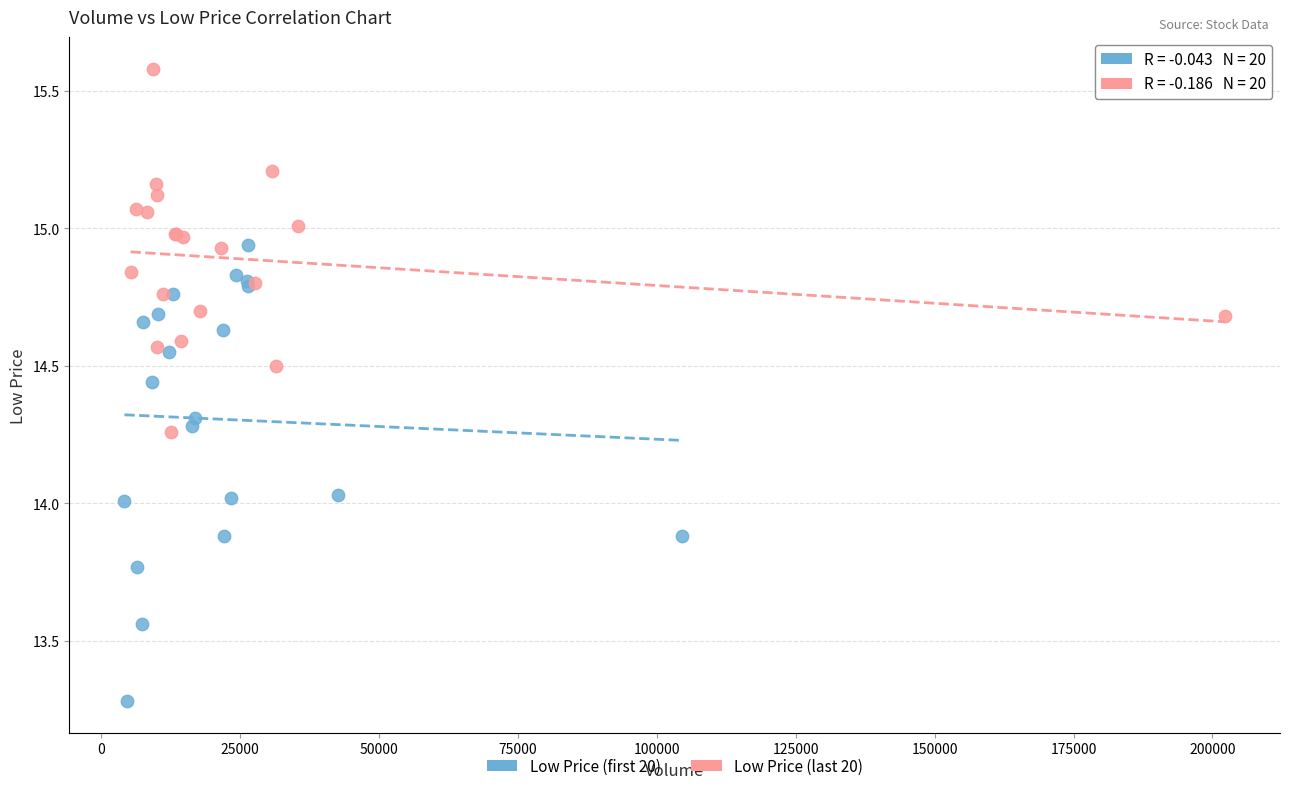

Which series reaches the maximum Y coordinate?

Low Price (last 20)